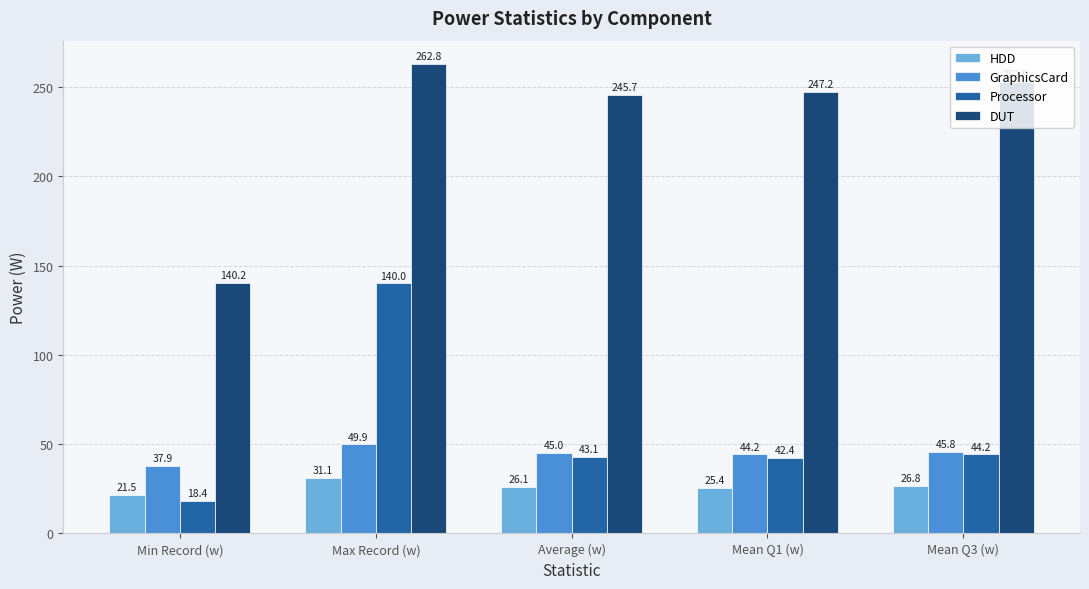

What position from the right is Mean Q3 (w)?

1